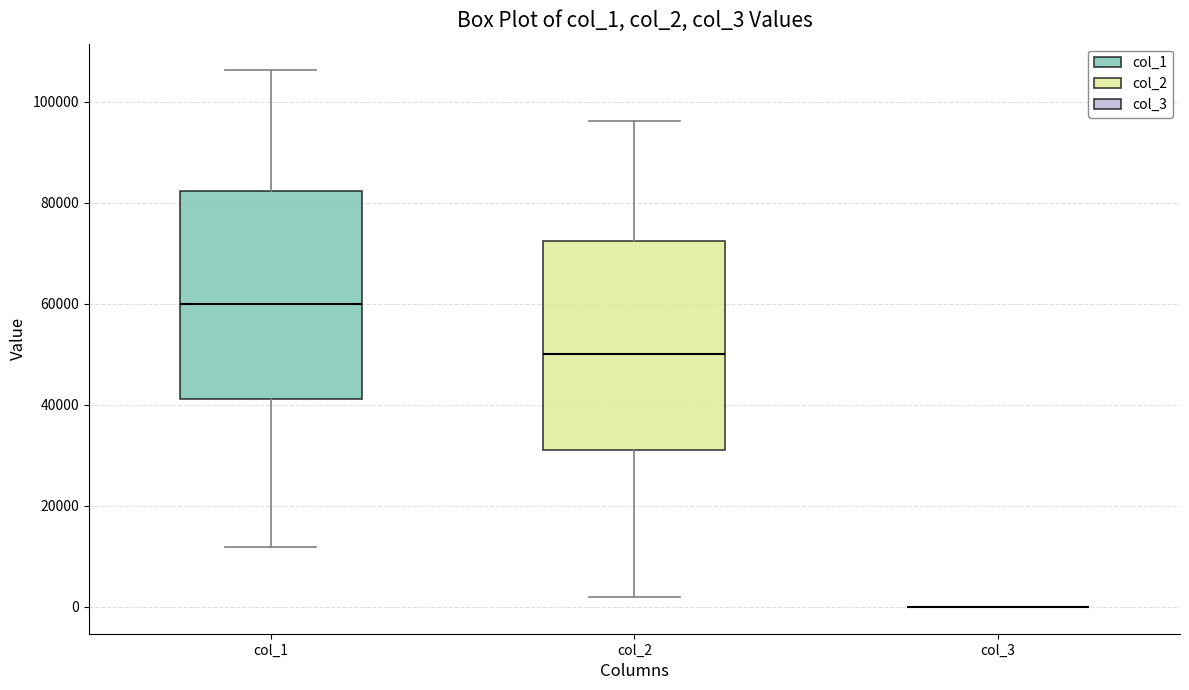

Where does the median line of the box for col_2 sit on the y-axis? The values are not printed on the chart, so give them approximately, as read against the axis.

50000